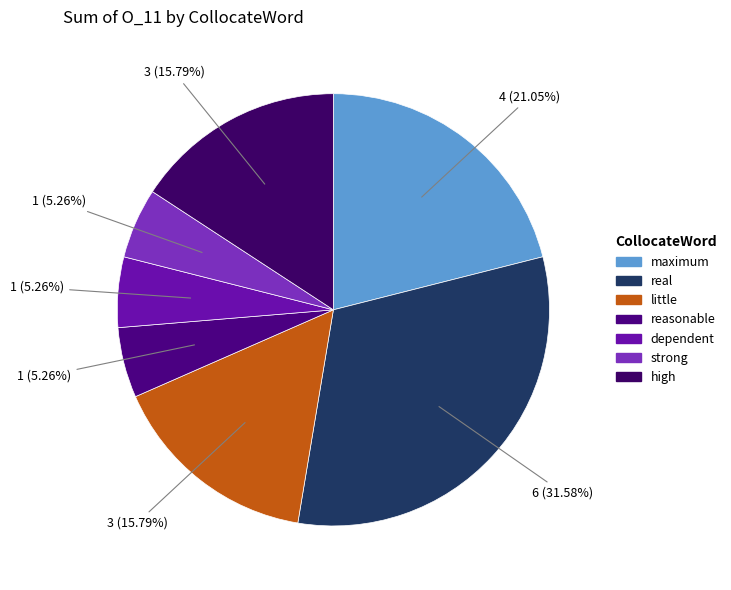

How many segments does this pie chart have?

7